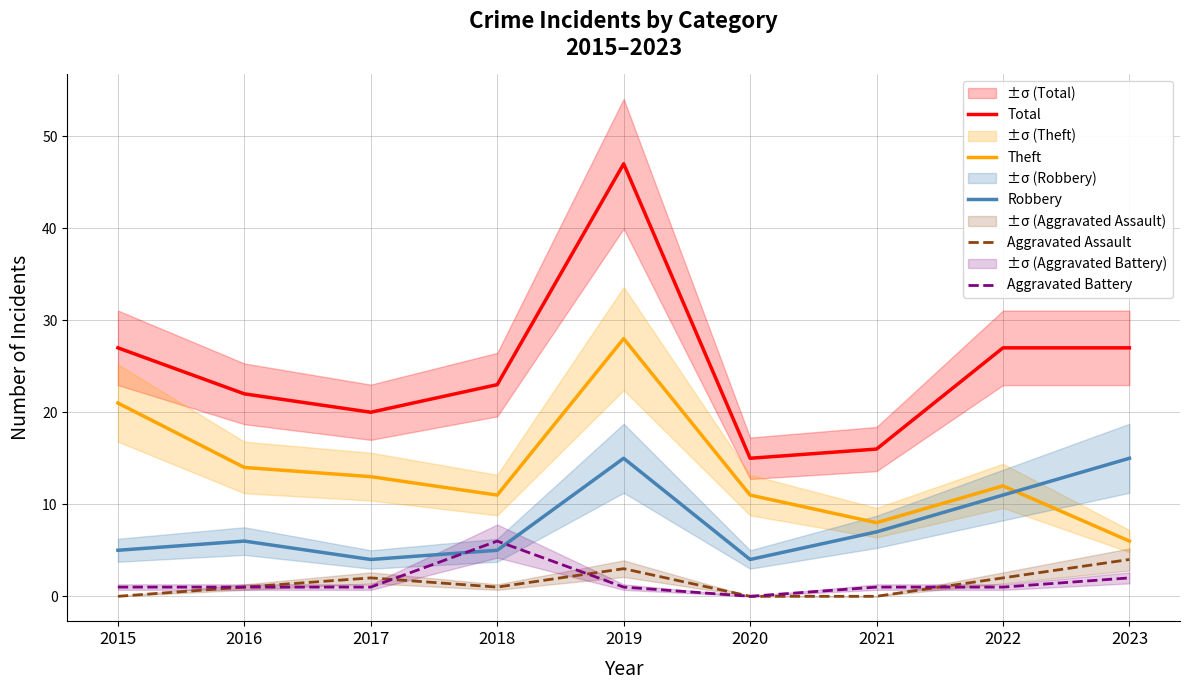

Reading left to right, transcribe all the data shown in this chart.

Total: 2015=27	2016=22	2017=20	2018=23	2019=47	2020=15	2021=16	2022=27	2023=27
Theft: 2015=21	2016=14	2017=13	2018=11	2019=28	2020=11	2021=8	2022=12	2023=6
Robbery: 2015=5	2016=6	2017=4	2018=5	2019=15	2020=4	2021=7	2022=11	2023=15
Aggravated Assault: 2015=0	2016=1	2017=2	2018=1	2019=3	2020=0	2021=0	2022=2	2023=4
Aggravated Battery: 2015=1	2016=1	2017=1	2018=6	2019=1	2020=0	2021=1	2022=1	2023=2